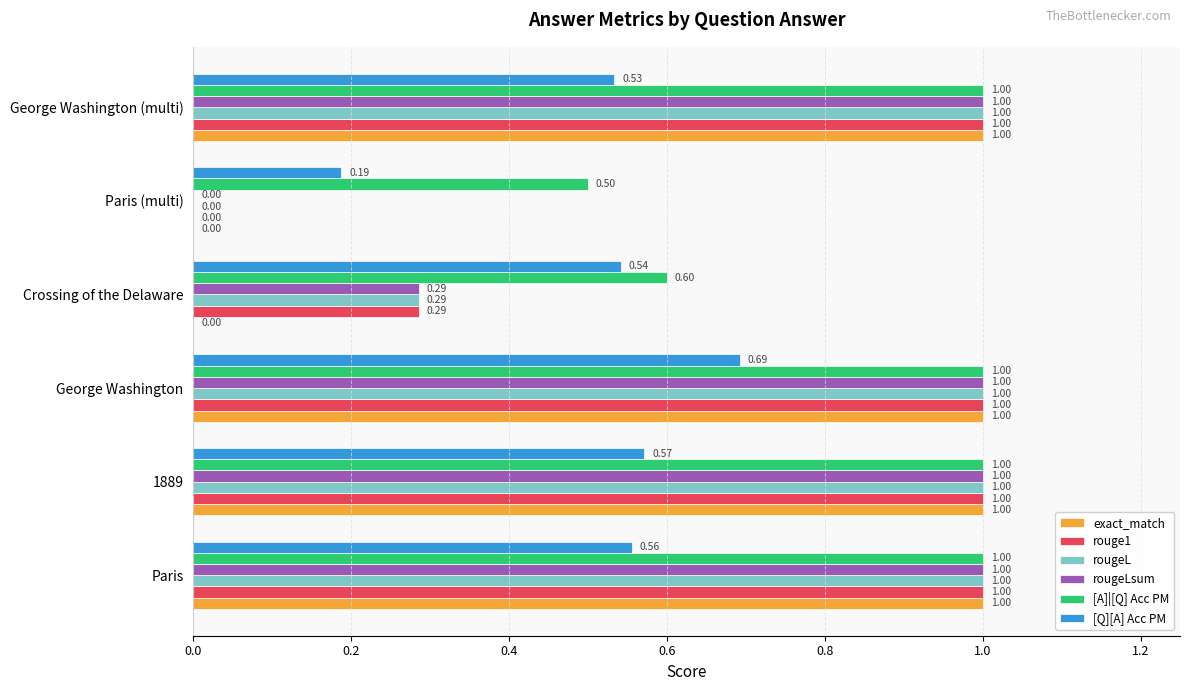

Which series changed the most between George Washington and Crossing of the Delaware?

exact_match